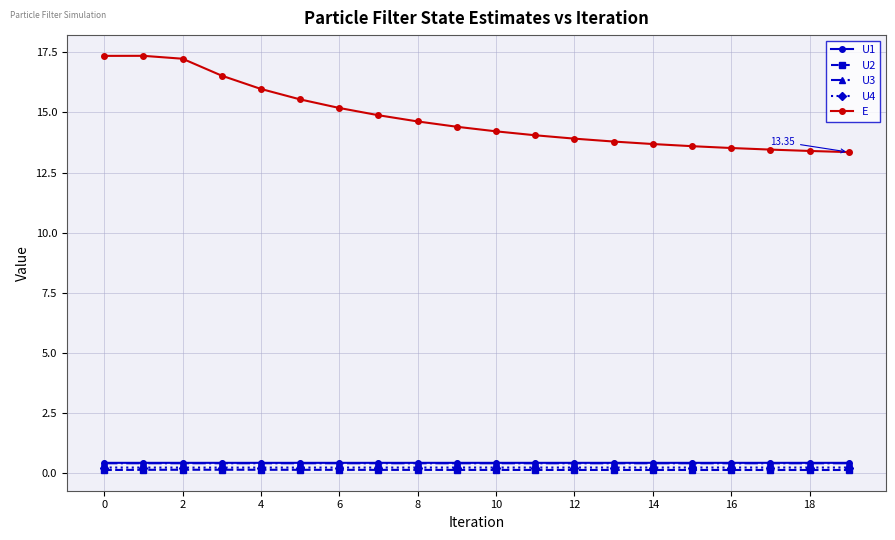

Which series has the widest spread of values?

E